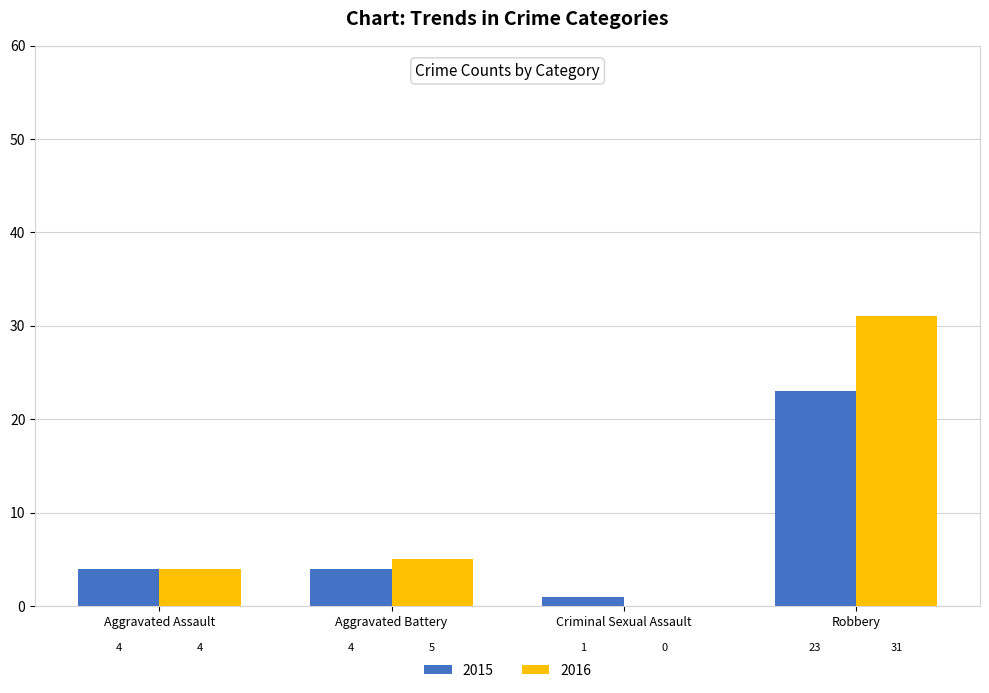

Reading left to right, what are all the values shown in this chart?

2015: Aggravated Assault=4	Aggravated Battery=4	Criminal Sexual Assault=1	Robbery=23
2016: Aggravated Assault=4	Aggravated Battery=5	Criminal Sexual Assault=0	Robbery=31